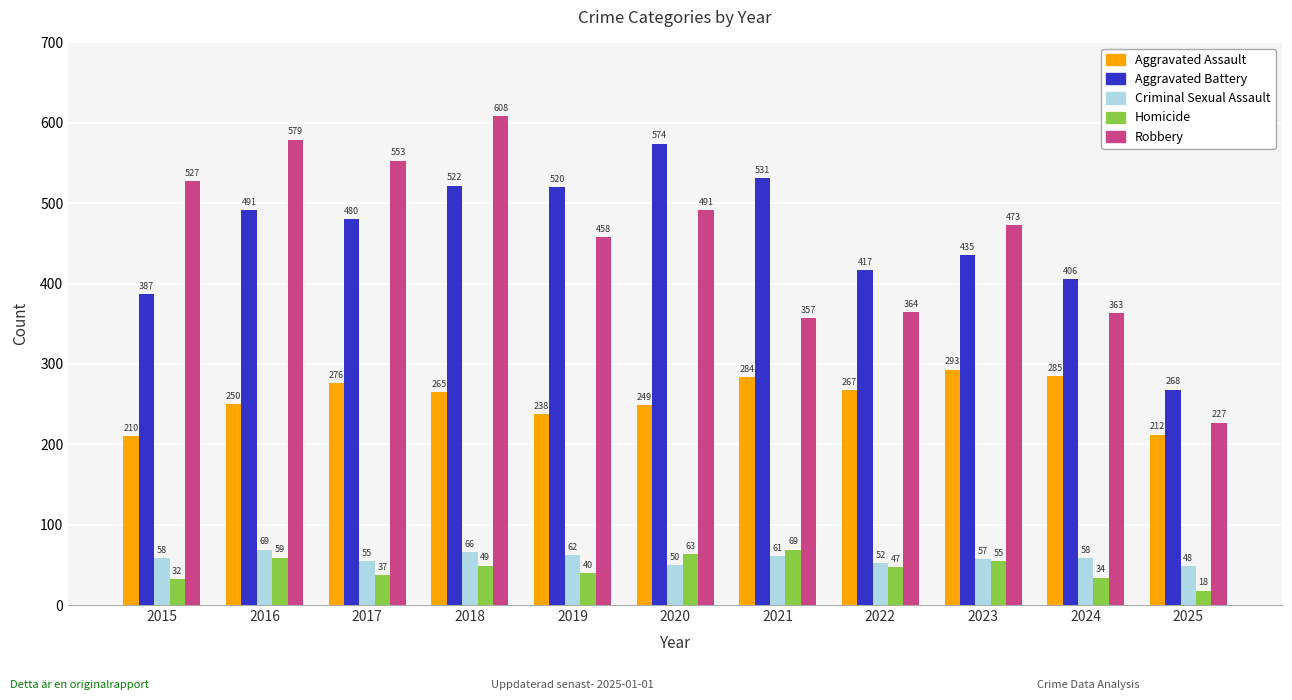

What is the difference between the maximum and minimum values in the Aggravated Assault series?

83